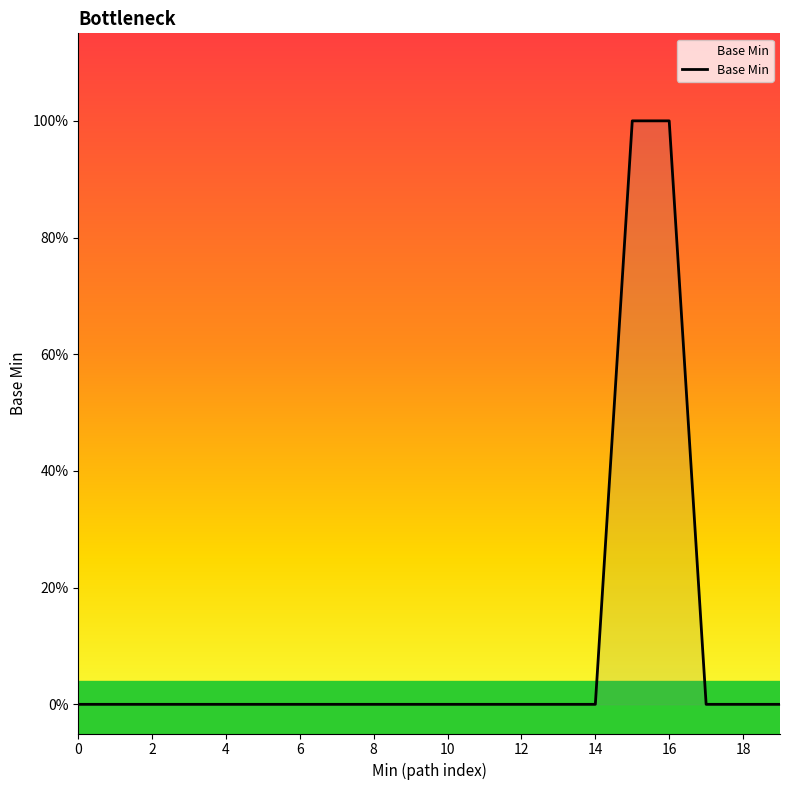

What is the maximum value shown in the chart?

1